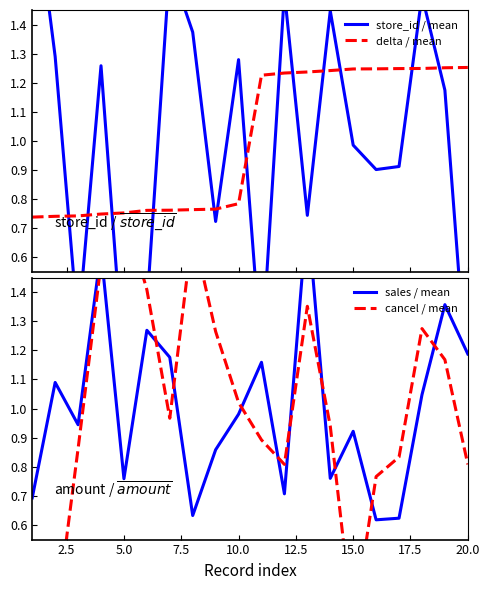

What are all the series names shown in the legend?

store_id / mean, delta / mean, sales / mean, cancel / mean